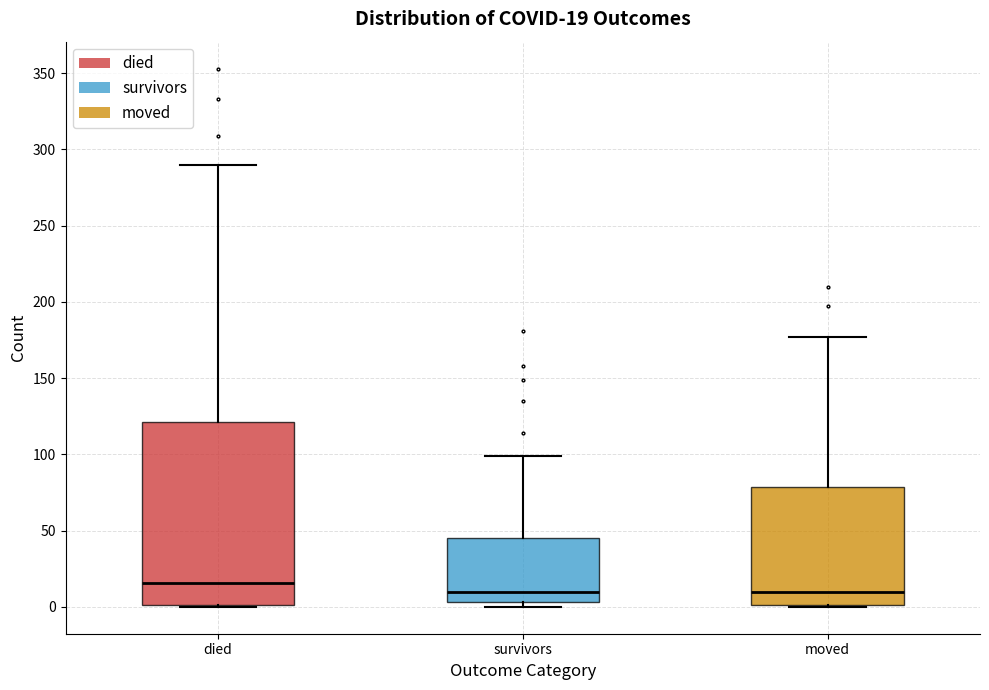

Comparing the boxes themselves (not the whiskers), which one is the tallest?

died